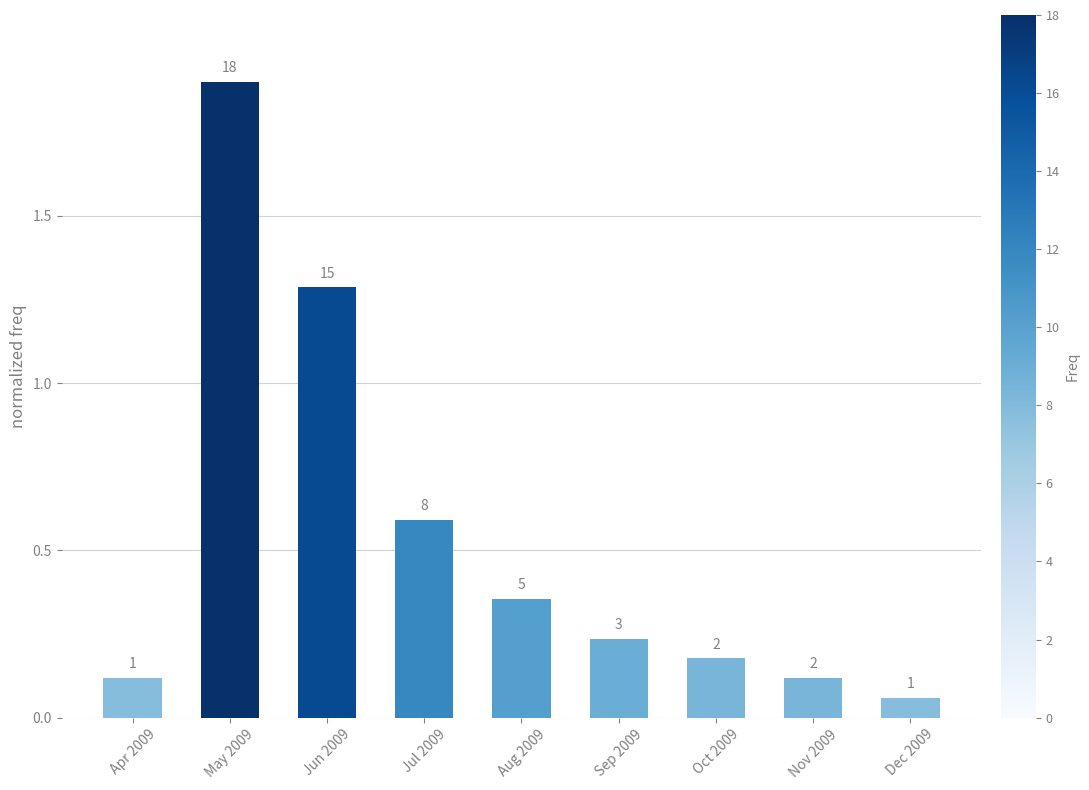

At which label is the value closest to 0?

Dec 2009